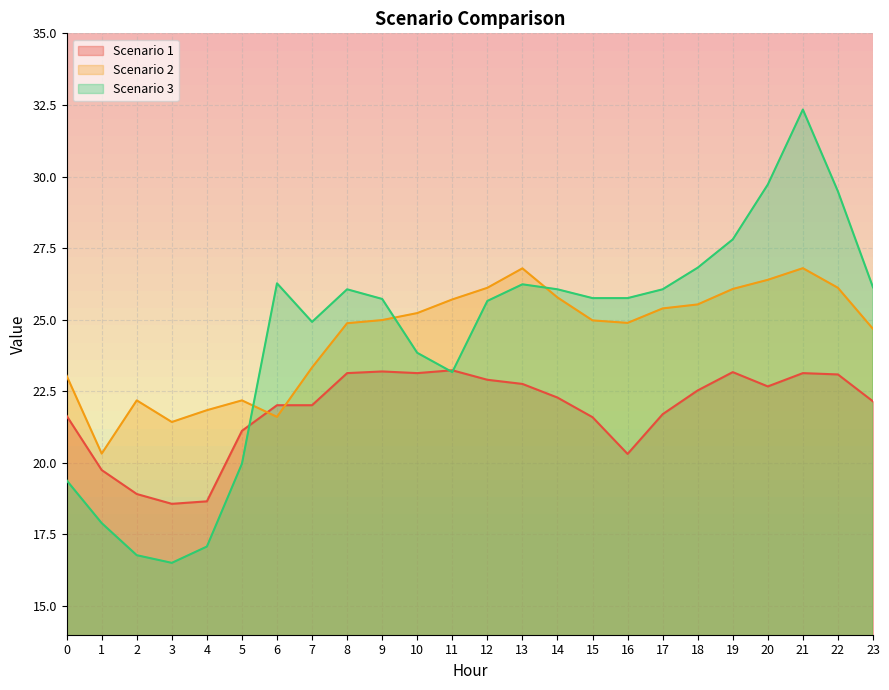

What is the maximum value shown in the chart?

32.3